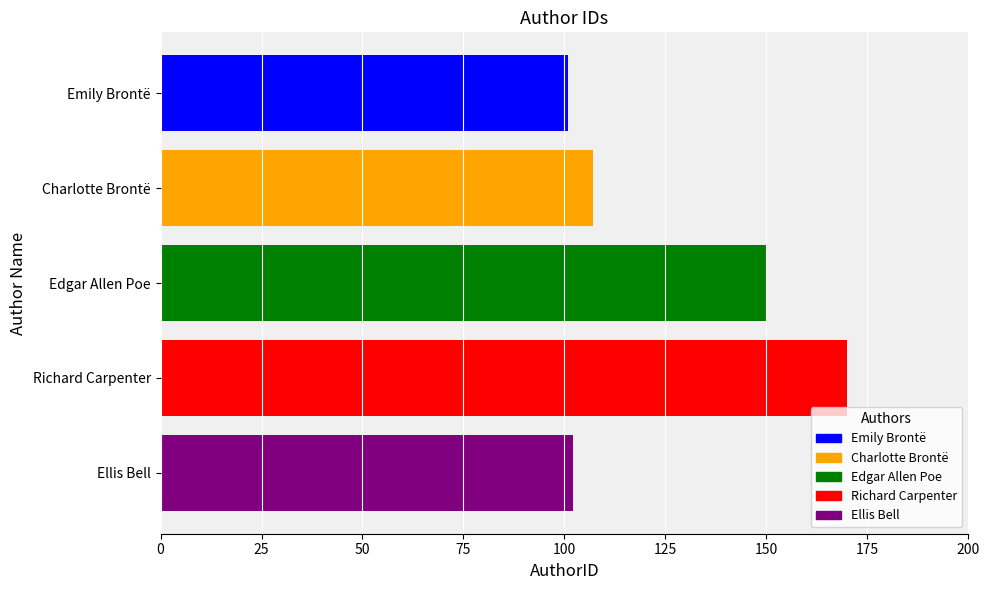

Is it true that the value at Charlotte Brontë is 107?

True